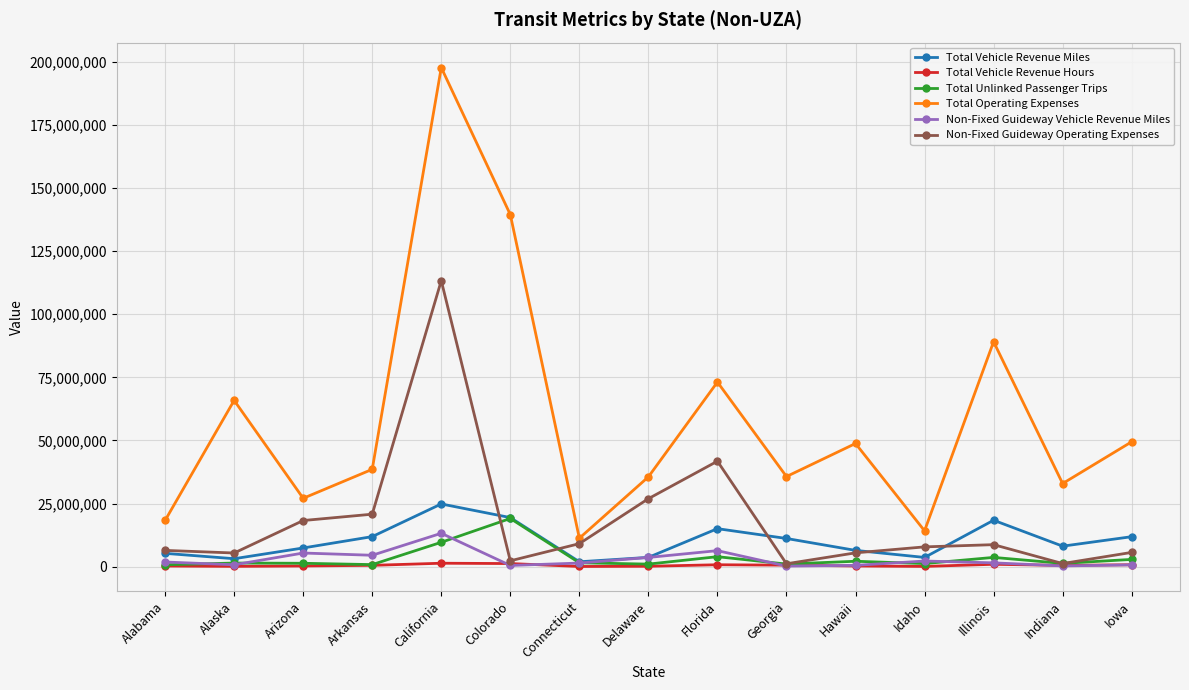

Which category has the highest value in the Non-Fixed Guideway Vehicle Revenue Miles series?

California